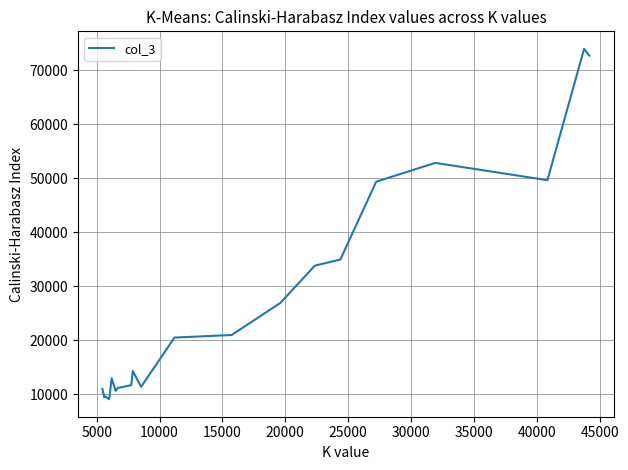

What is the minimum value shown in the chart?

9069